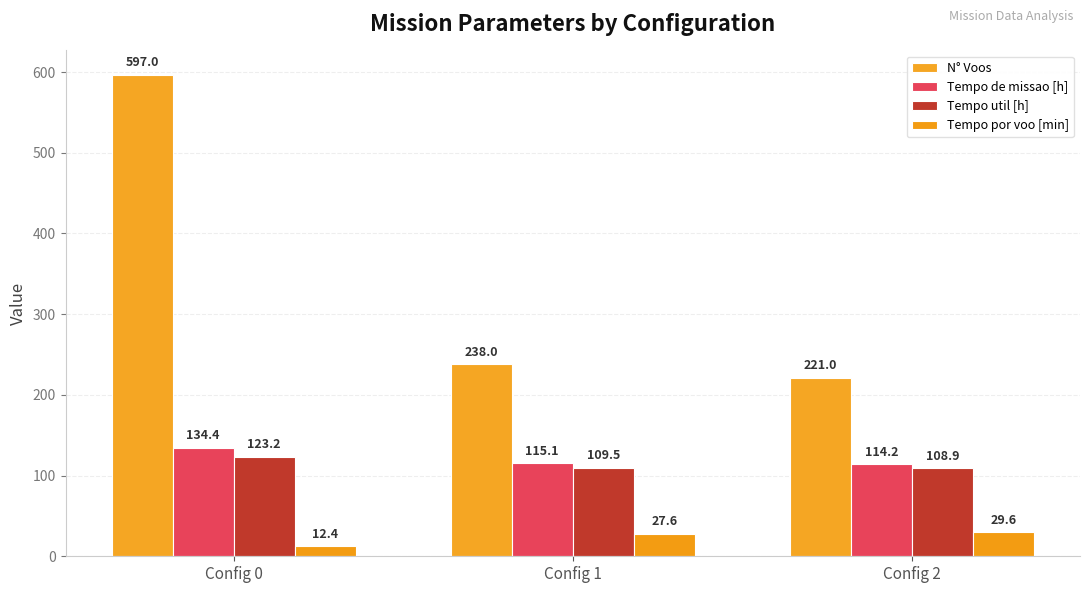

Which category has the highest value in the Tempo por voo [min] series?

Config 2